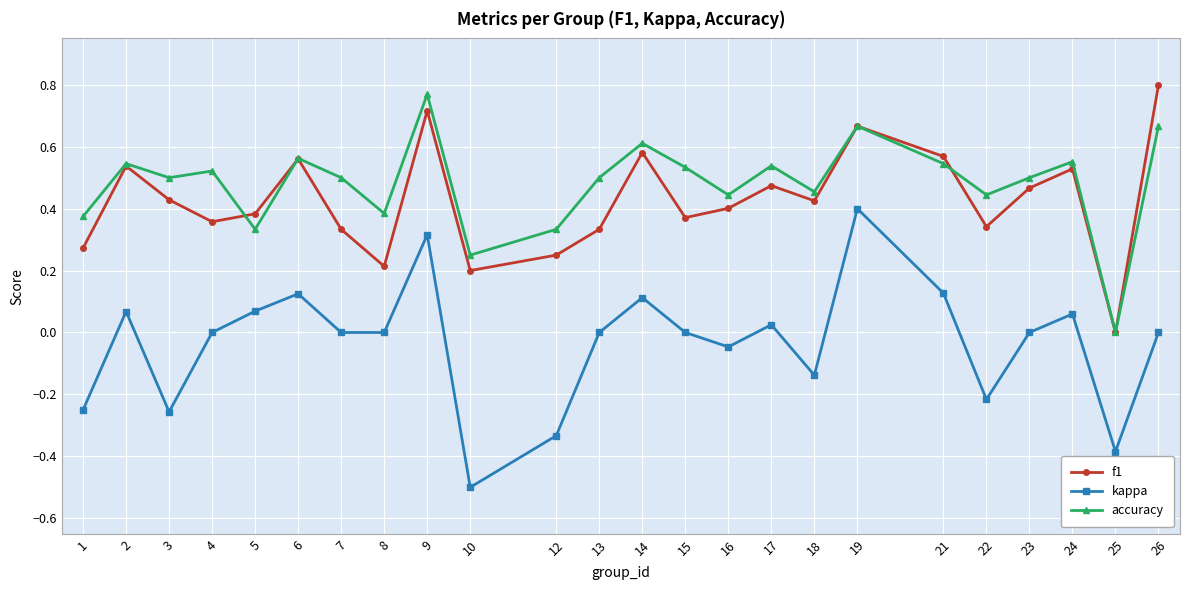

List the series in order of their peak value, highest first.

f1, accuracy, kappa